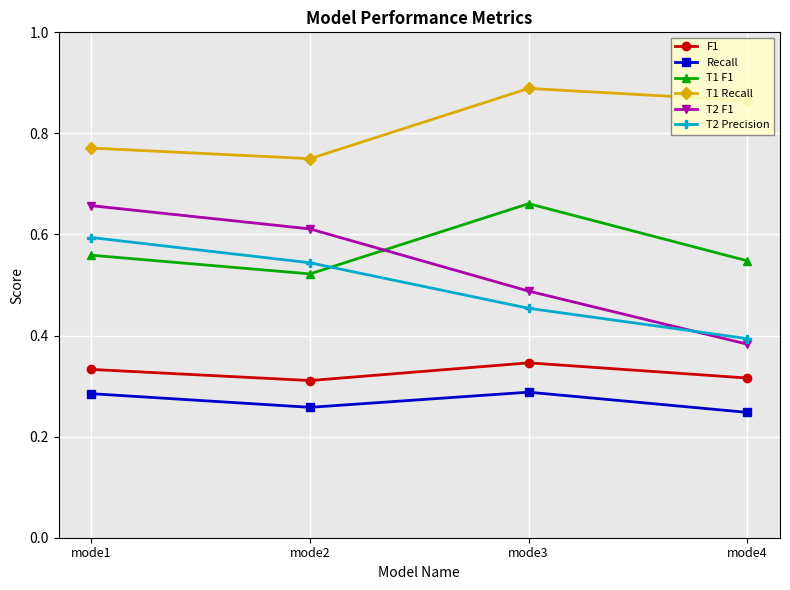

What is the sum of all F1 values?

1.3